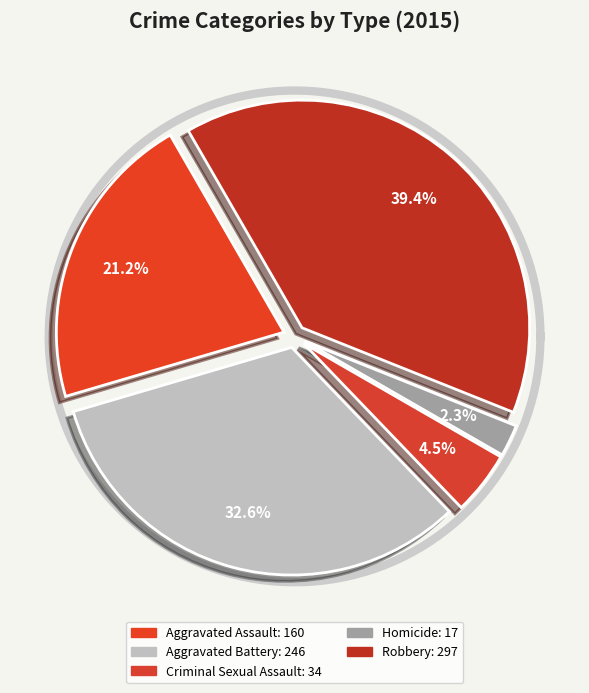

To the nearest percent, what percentage of the pie is Criminal Sexual Assault?

5%